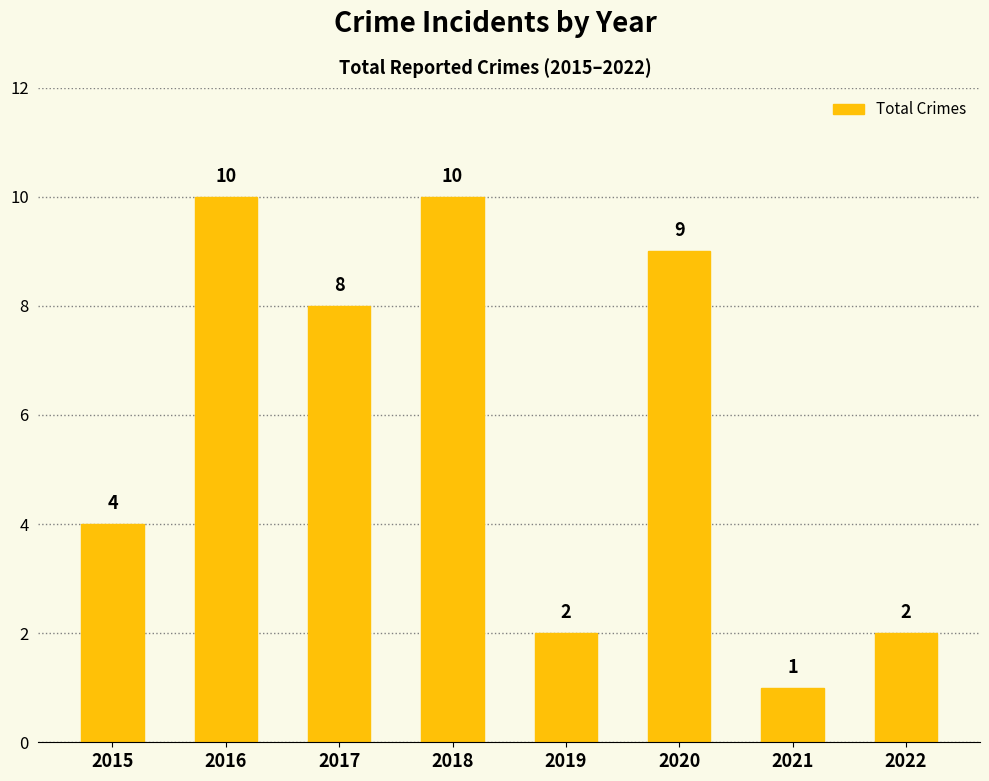

What is the average value?

6